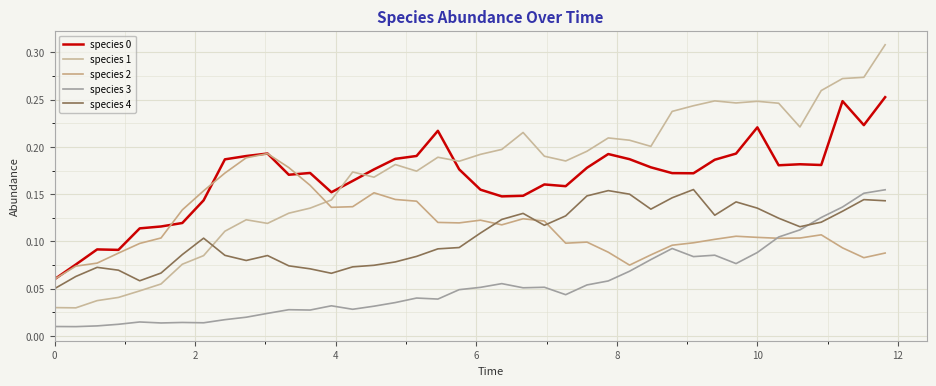

At how many categories does at least one series exceed 0?

40